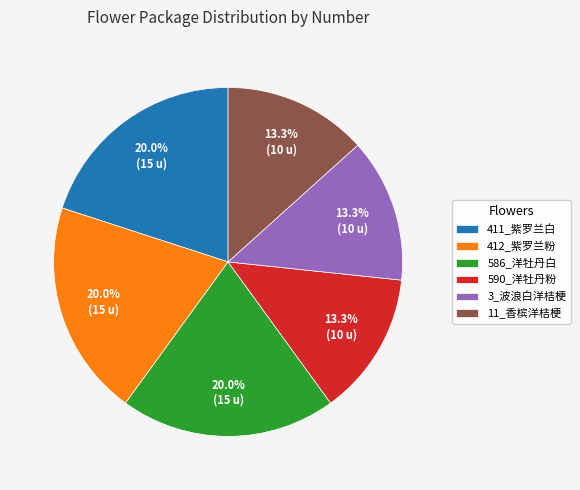

To the nearest percent, what percentage of the pie is 11_香槟洋桔梗?

13%